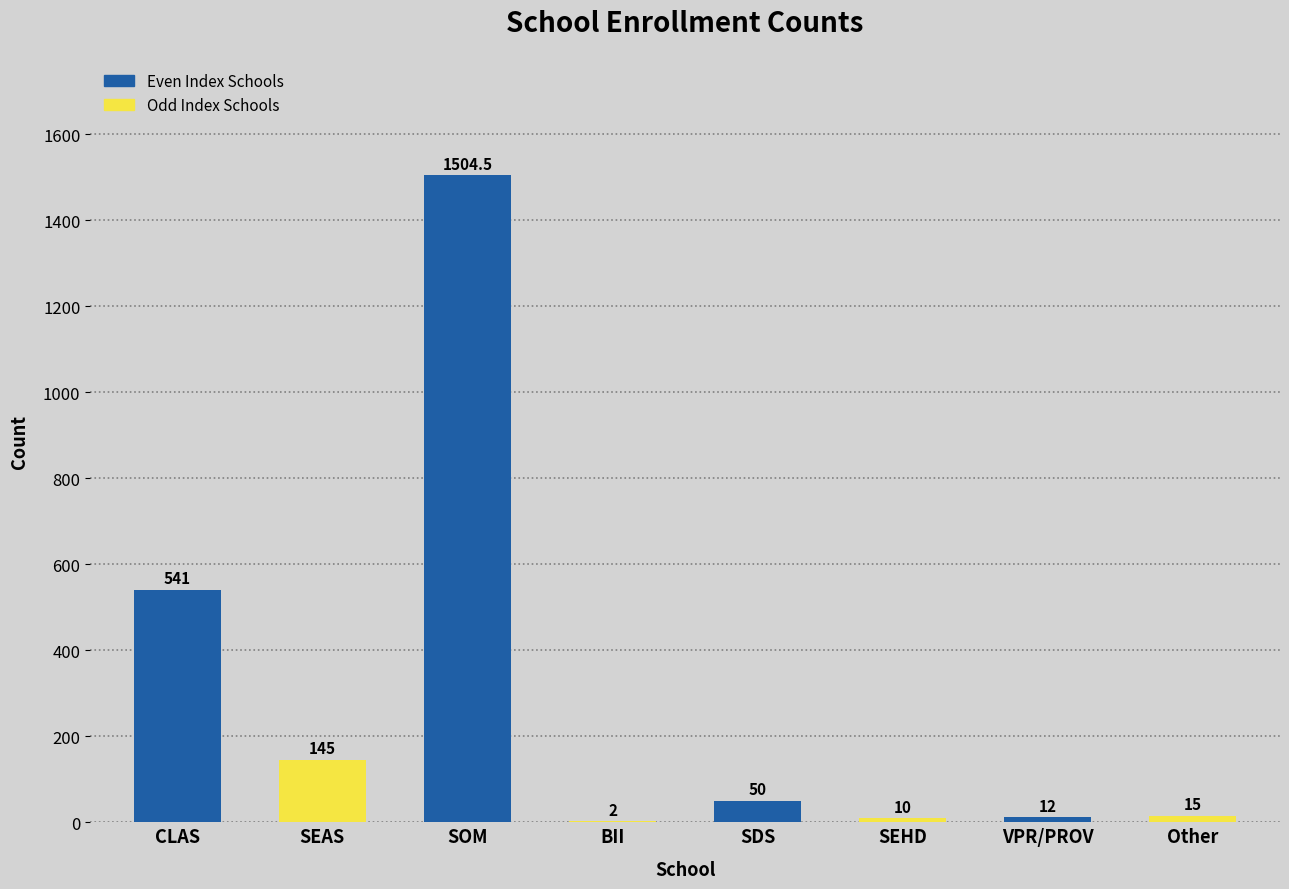

Reading left to right, what are all the values shown in this chart?

CLAS=541.0	SEAS=145.0	SOM=1504.5	BII=2.0	SDS=50.0	SEHD=10.0	VPR/PROV=12.0	Other=15.0